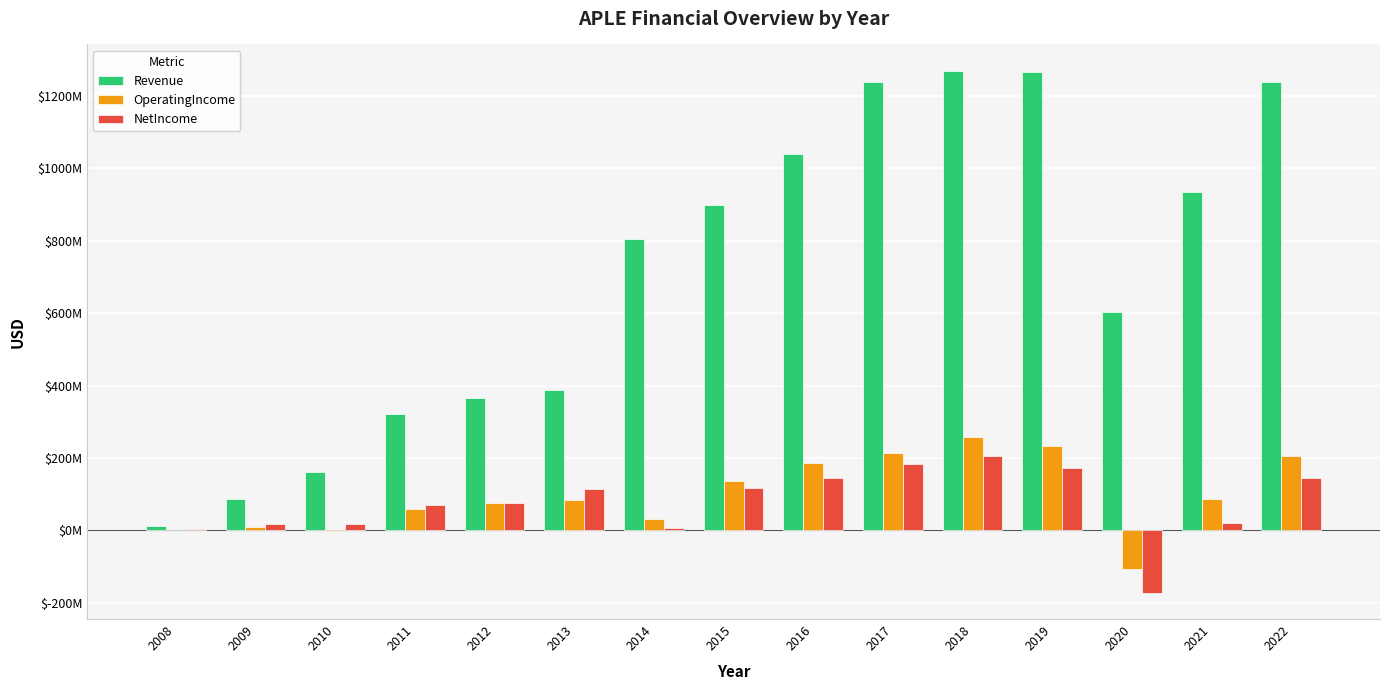

What are all the series names shown in the legend?

Revenue, OperatingIncome, NetIncome